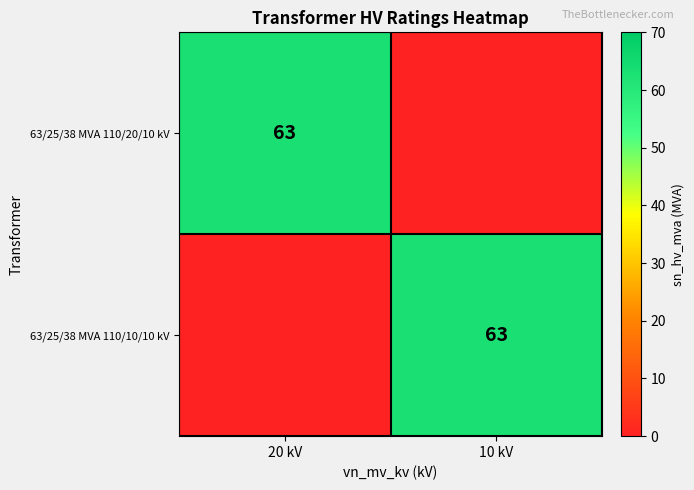

The 63/25/38 MVA 110/20/10 kV series shows 15 at 20 kV. True or false?

False